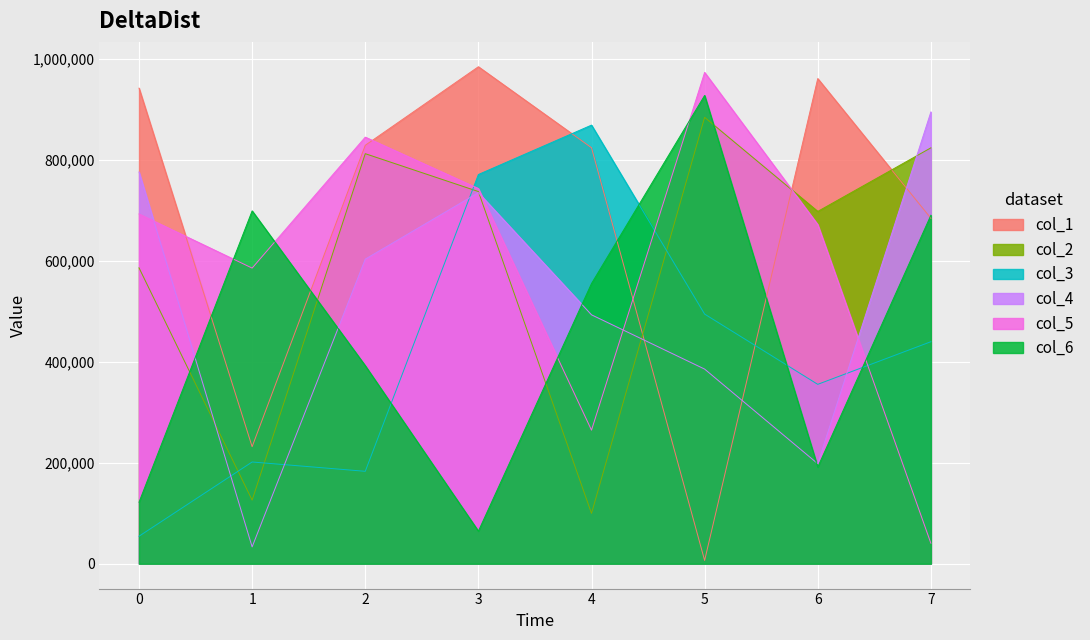

The col_4 series shows 1199314 at 7. True or false?

False